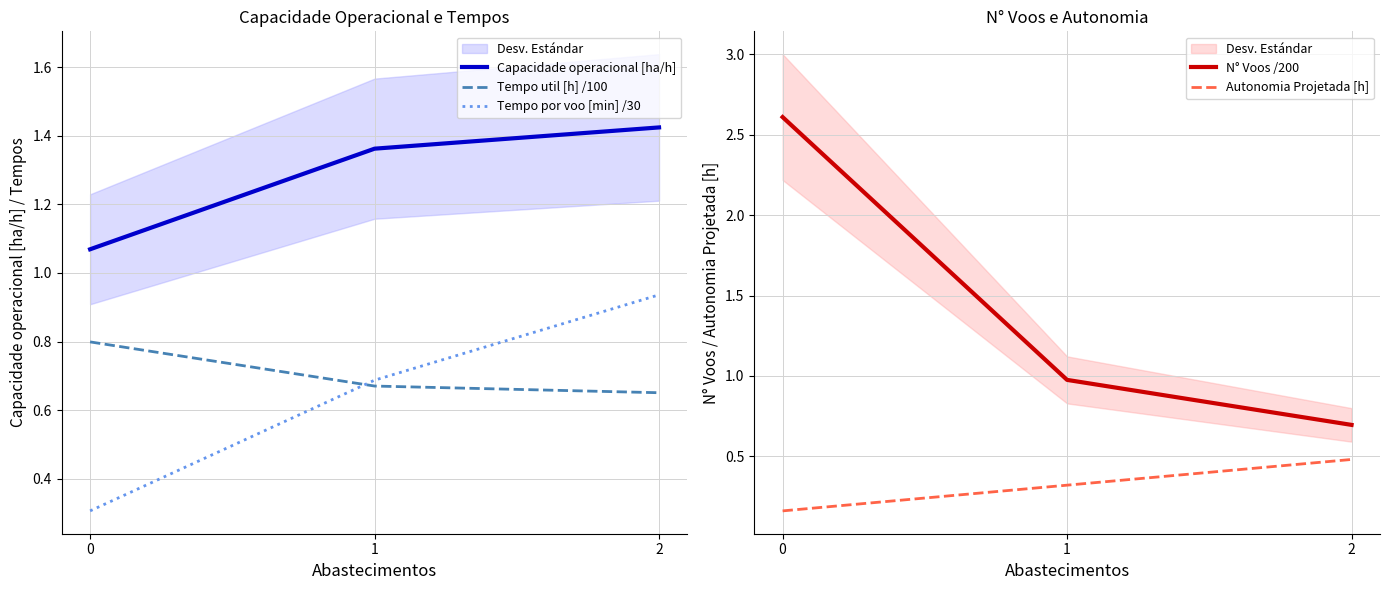

Reading left to right, what are all the values shown in this chart?

Capacidade operacional [ha/h]: 1.1	1.4	1.4
Tempo util [h] /100: 0.8	0.7	0.7
Tempo por voo [min] /30: 0.3	0.7	0.9
N° Voos /200: 2.6	1.0	0.7
Autonomia Projetada [h]: 0.2	0.3	0.5